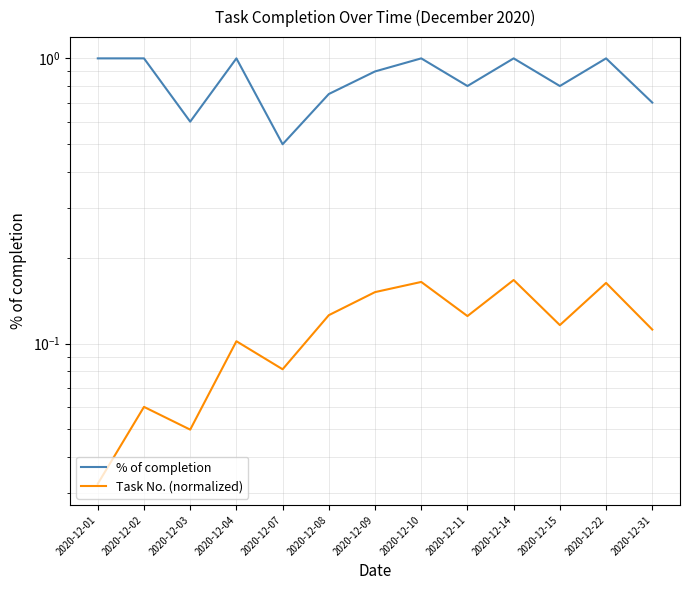

List the labels in order of % of completion value, smallest first.

2020-12-07, 2020-12-03, 2020-12-31, 2020-12-08, 2020-12-11, 2020-12-15, 2020-12-09, 2020-12-01, 2020-12-02, 2020-12-04, 2020-12-10, 2020-12-14, 2020-12-22